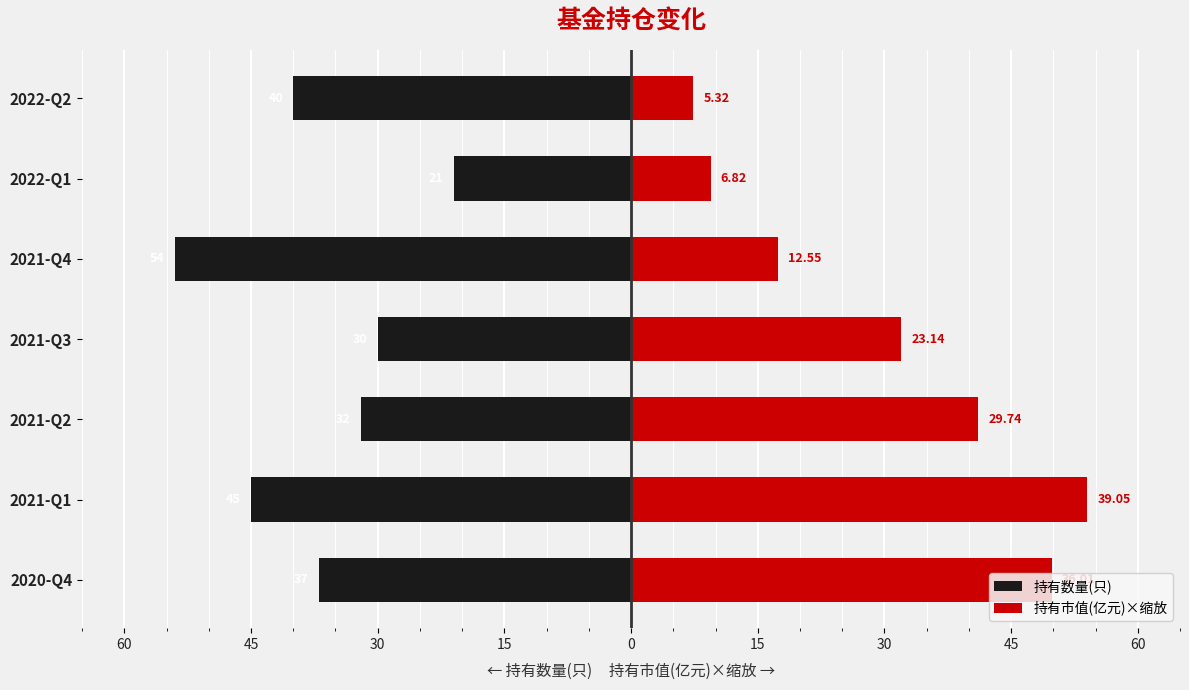

The 持有市值(亿元)×缩放 series shows 9.4 at 2022-Q1. True or false?

True